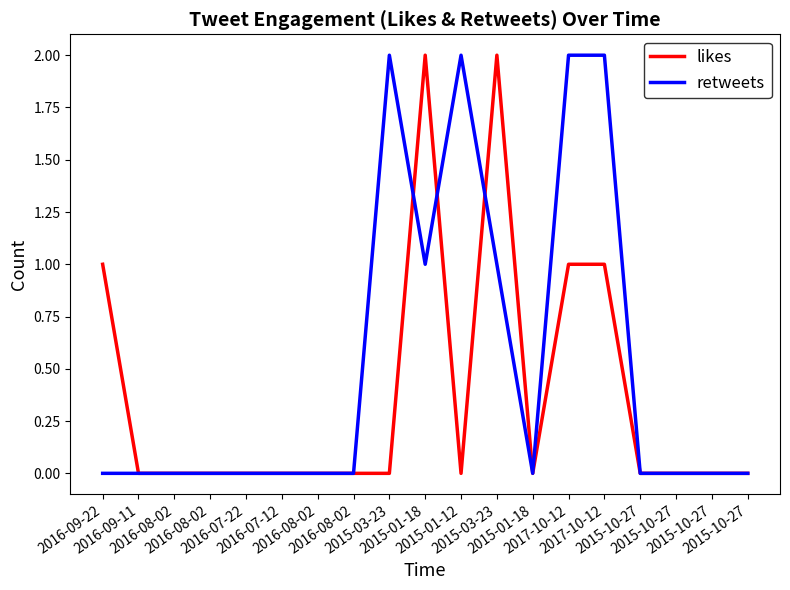

How many lines are shown in the chart?

2